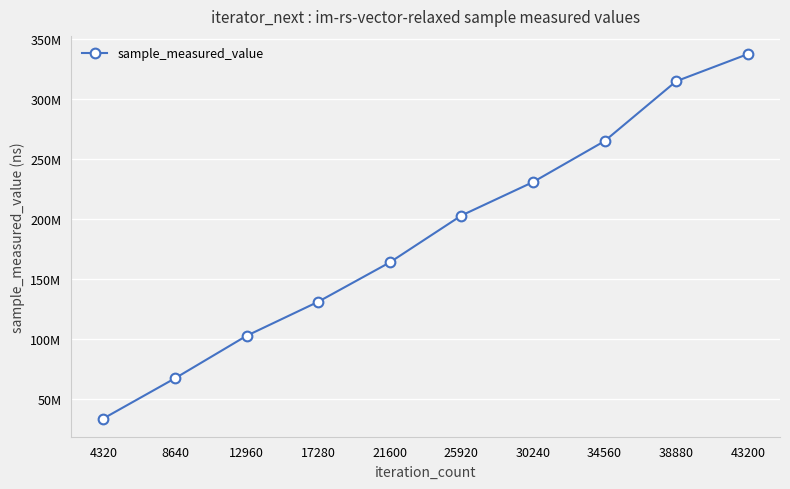

Approximately how many times larger is the value at 12960 compared to 17280?

0.8